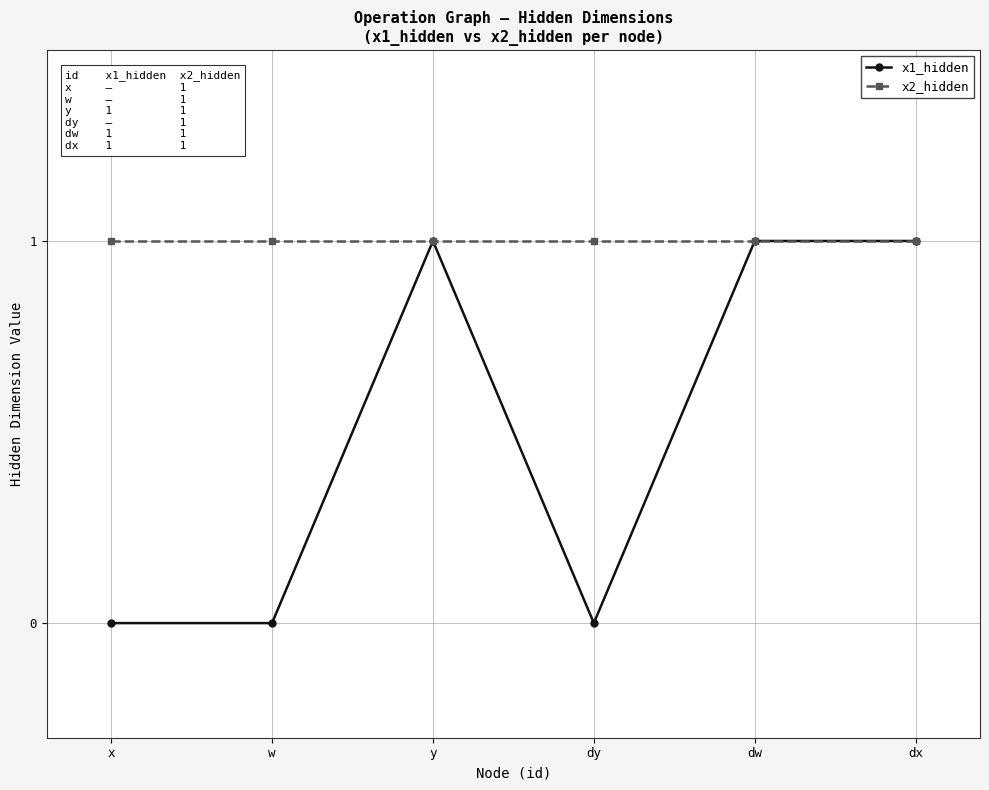

How many distinct data groups are displayed?

2